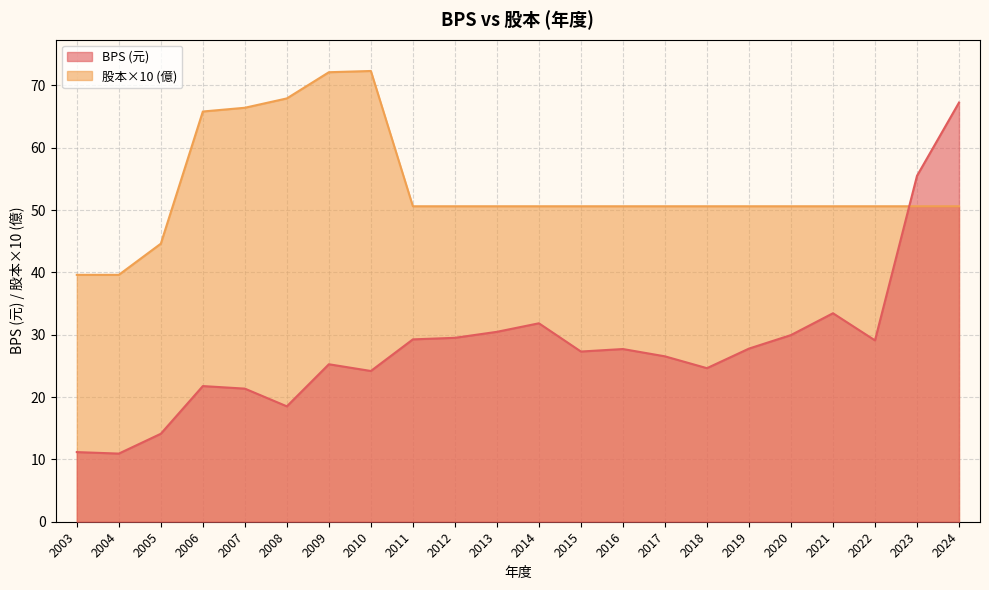

Which has a higher value, 2004 or 2008?

2008